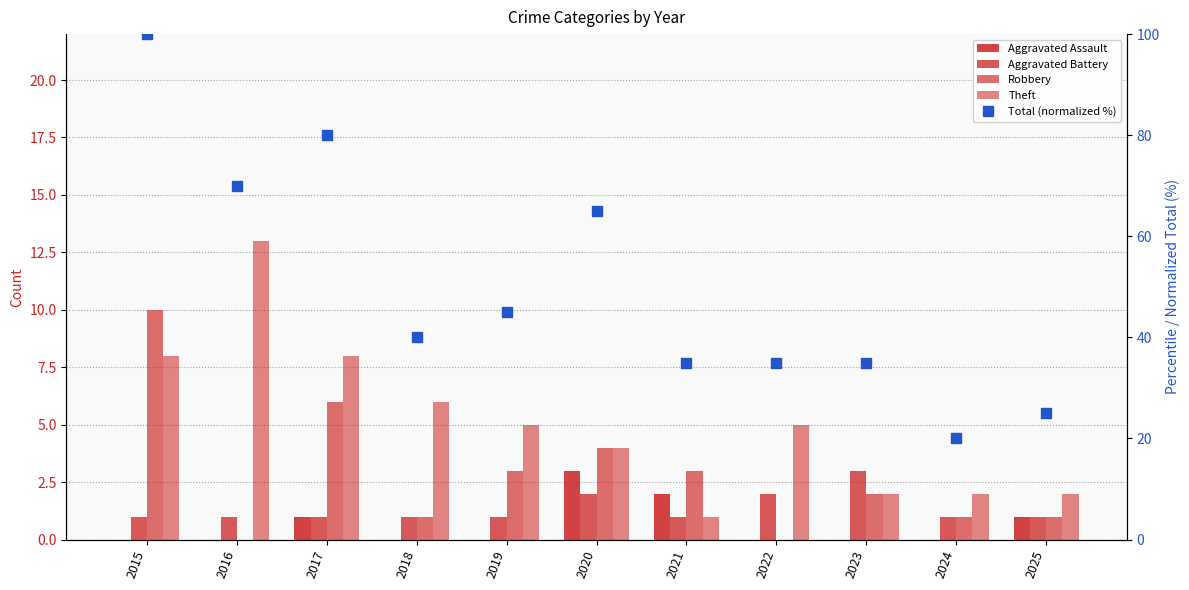

Does the chart contain stacked bars?

No